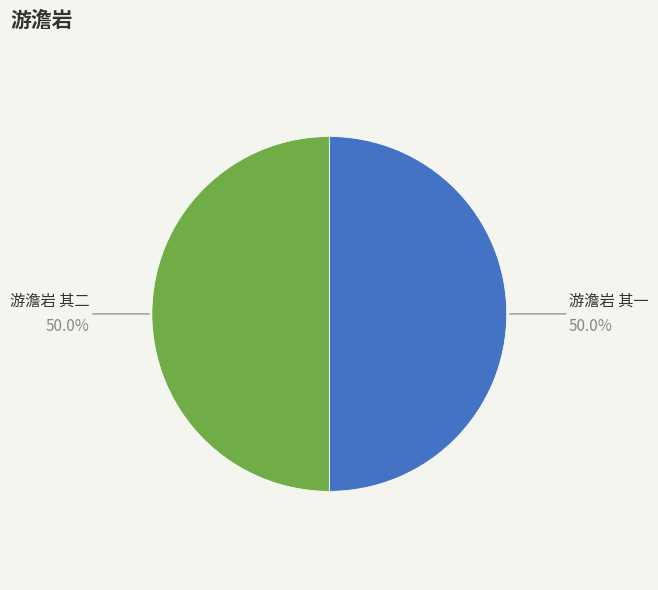

Count the number of slices in the pie.

2